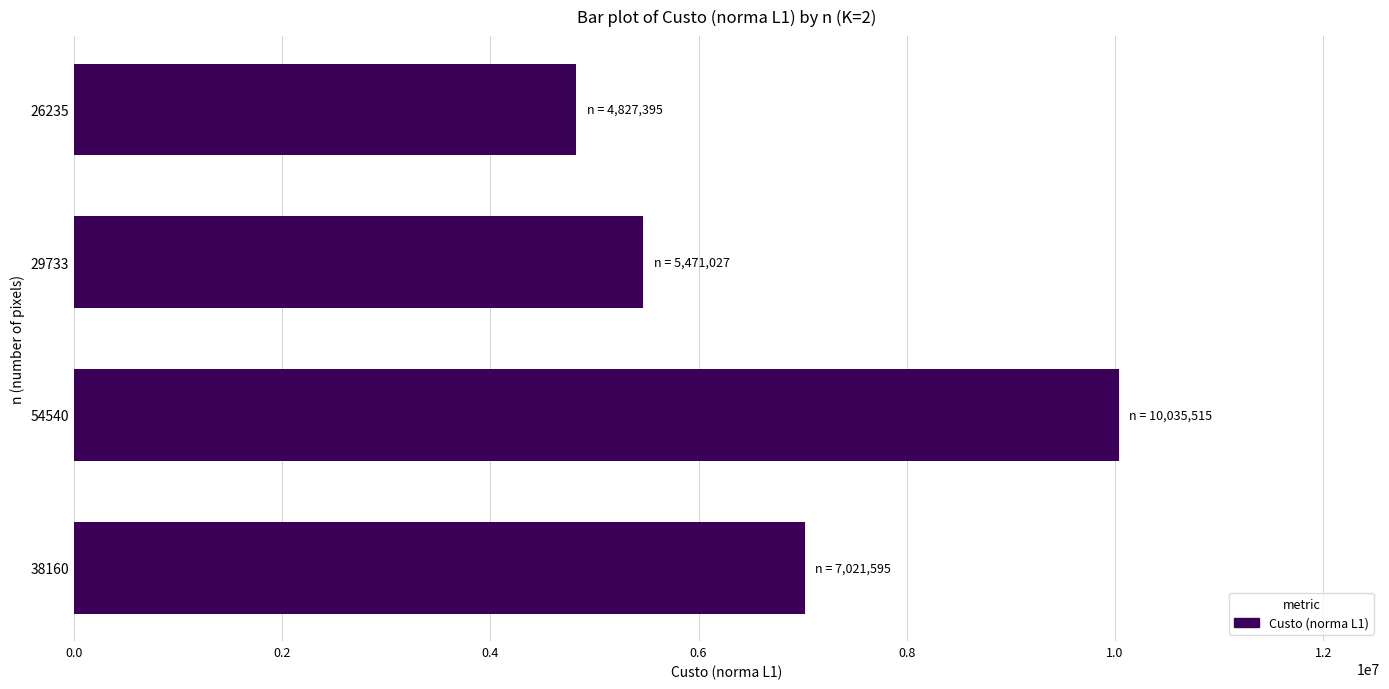

What value does the data have at 29733, to the nearest 100?

5471000